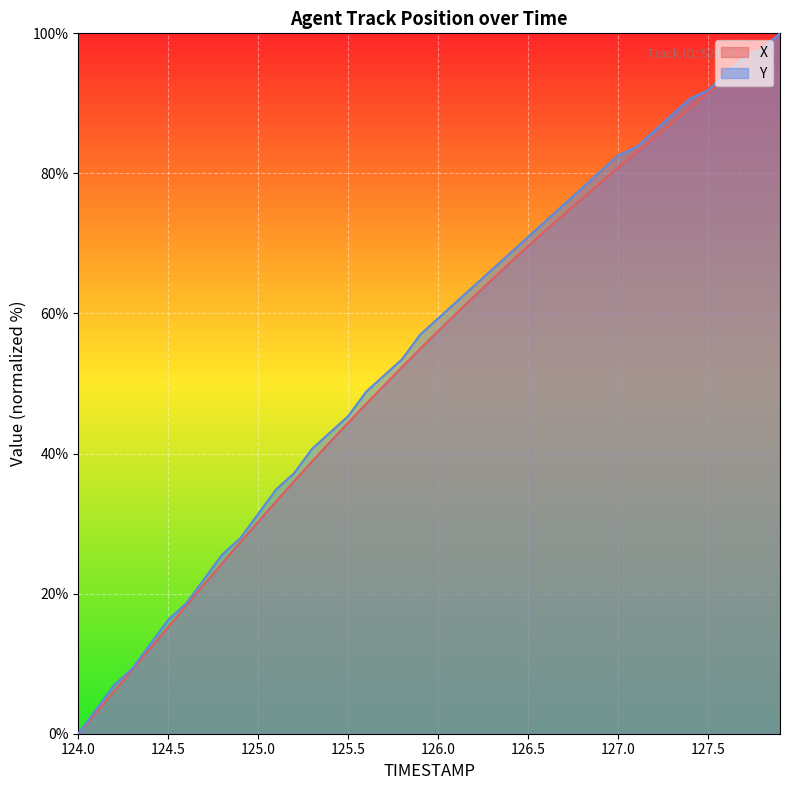

List the labels in order of Y value, smallest first.

124.0, 124.1, 124.2, 124.3, 124.4, 124.5, 124.6, 124.7, 124.8, 124.9, 125.0, 125.1, 125.2, 125.3, 125.4, 125.5, 125.6, 125.7, 125.8, 125.9, 126.0, 126.1, 126.2, 126.3, 126.4, 126.5, 126.6, 126.7, 126.8, 126.9, 127.0, 127.1, 127.2, 127.3, 127.4, 127.5, 127.6, 127.7, 127.8, 127.9